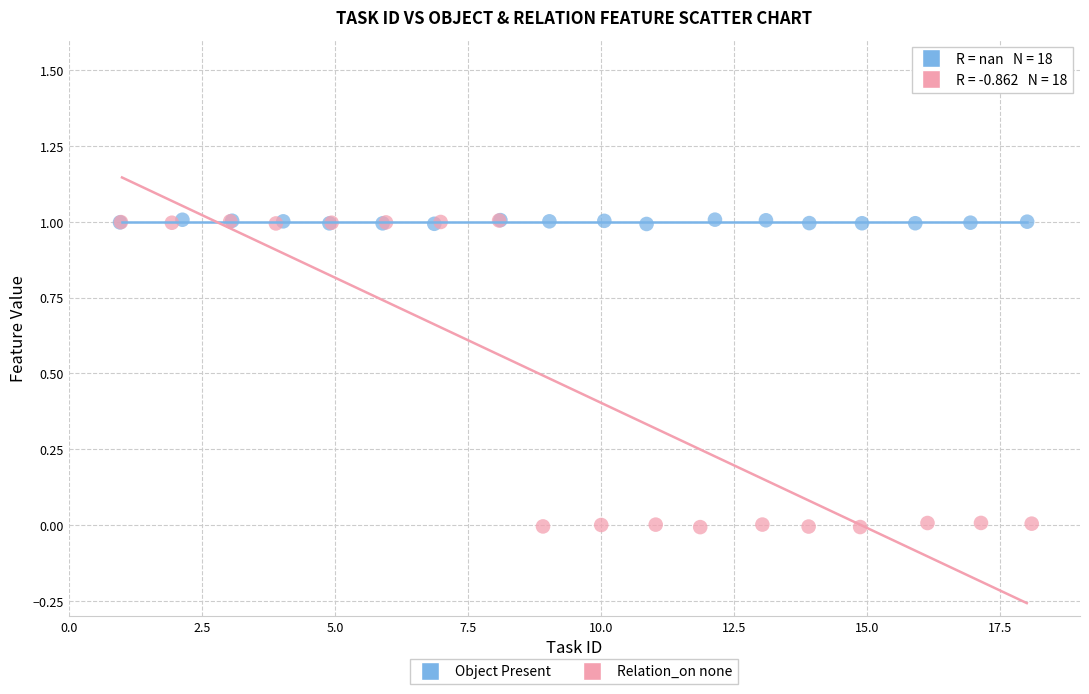

Which series has the largest Y range (max minus min)?

Relation_on none